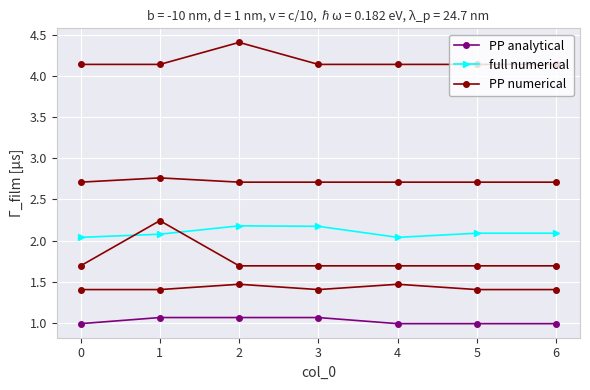

Reading left to right, what are all the values shown in this chart?

PP analytical: 1.0	1.1	1.1	1.1	1.0	1.0	1.0
full numerical: 2.0	2.1	2.2	2.2	2.0	2.1	2.1
PP numerical: 1.4	1.4	1.5	1.4	1.5	1.4	1.4